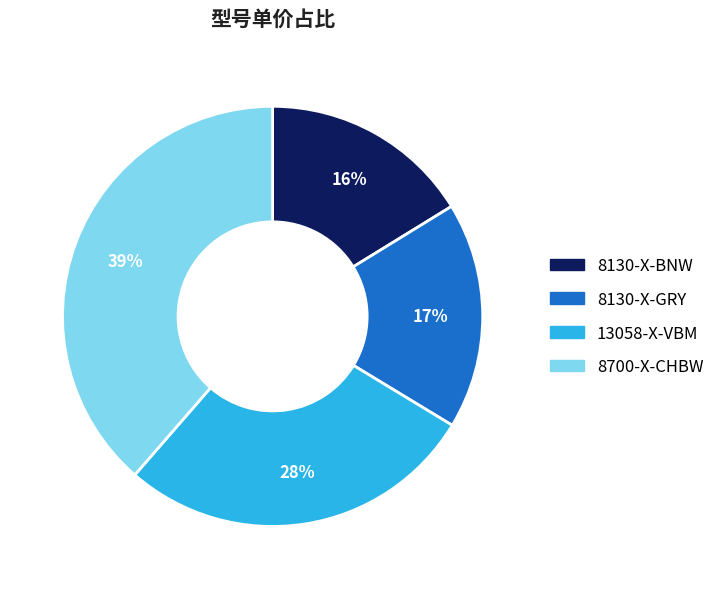

Count the number of slices in the pie.

4